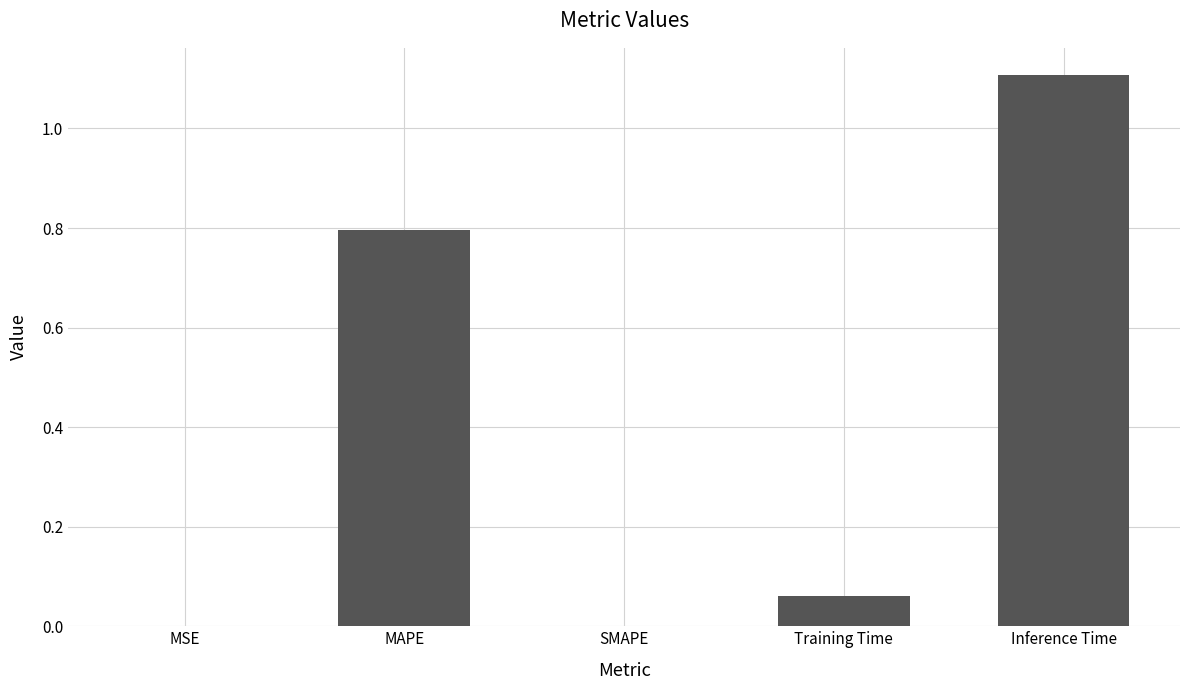

Is it true that the value at Inference Time is 1.8?

False